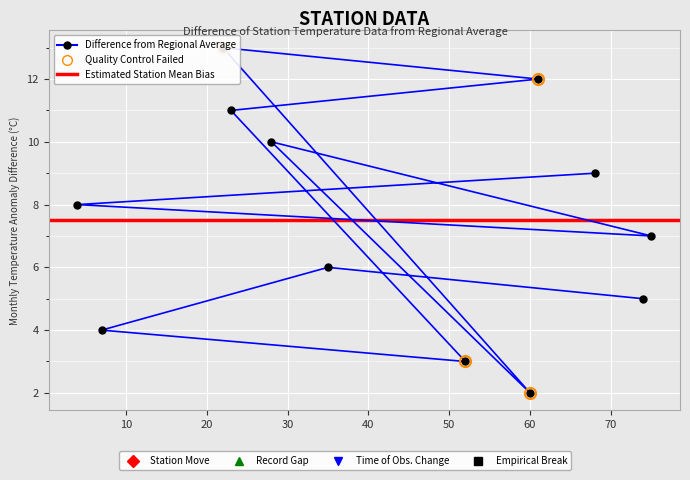

List the labels in order of value, smallest first.

60, 52, 7, 74, 35, 75, 4, 68, 28, 23, 61, 22